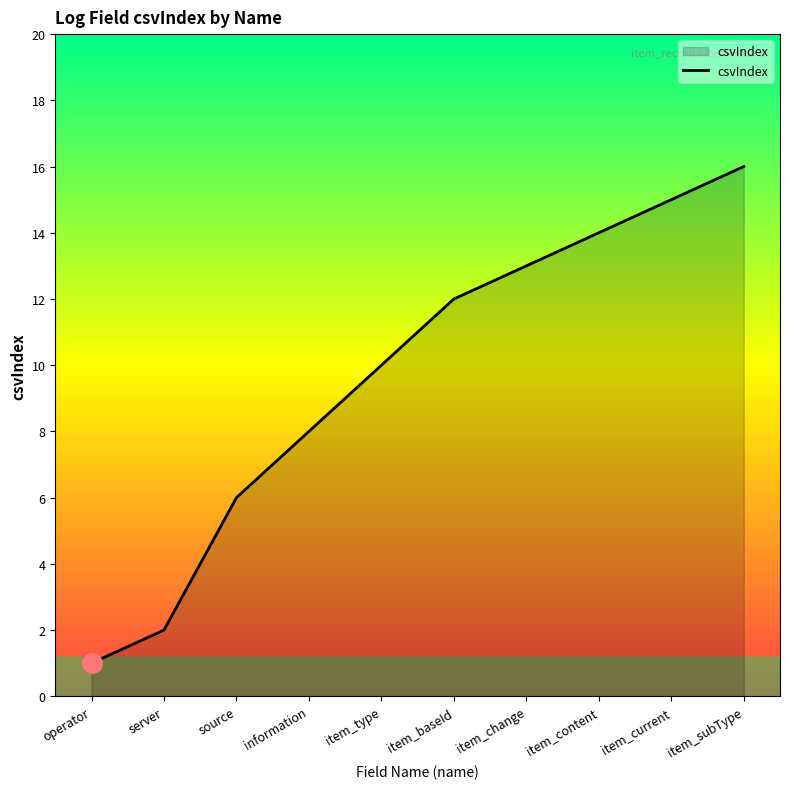

Which category has the lowest value across all series?

operator